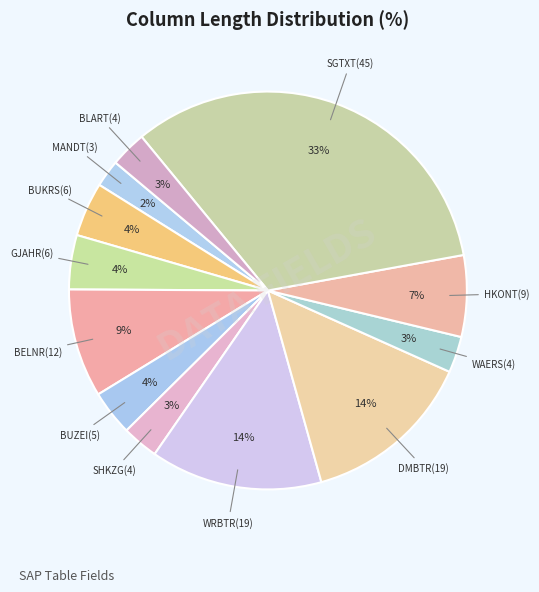

To the nearest percent, what is the combined percentage of BLART(4) and DMBTR(19)?

17%